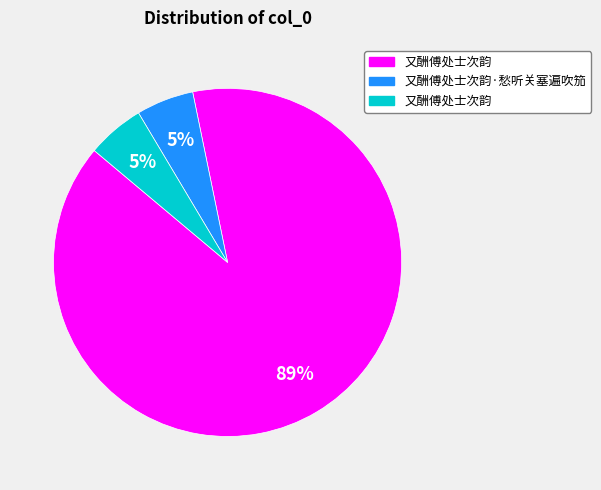

To the nearest percent, what is the average slice percentage?

33%